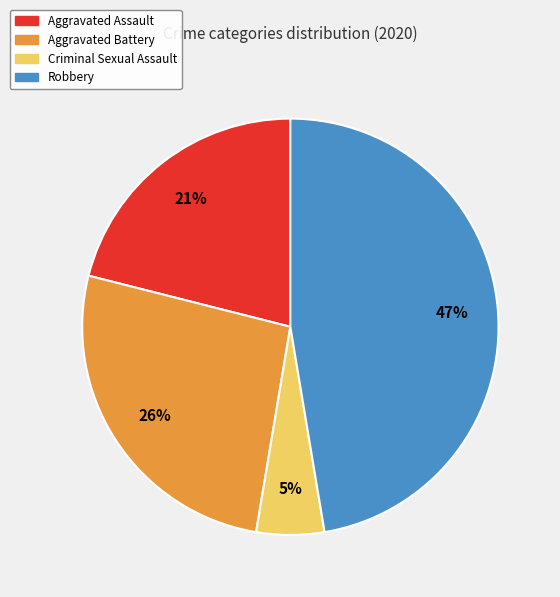

What percentage is the Robbery slice, to the nearest percent?

47%